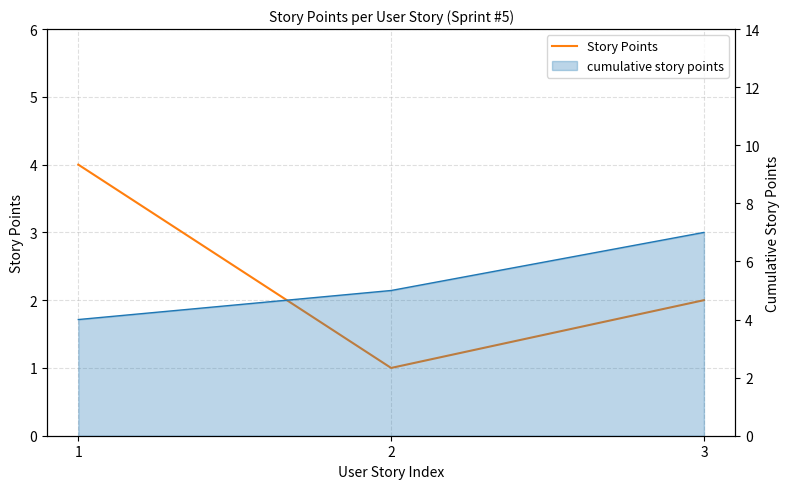

Reading left to right, transcribe all the data shown in this chart.

Story Points: 1=4	2=1	3=2
cumulative story points: 1=4	2=5	3=7